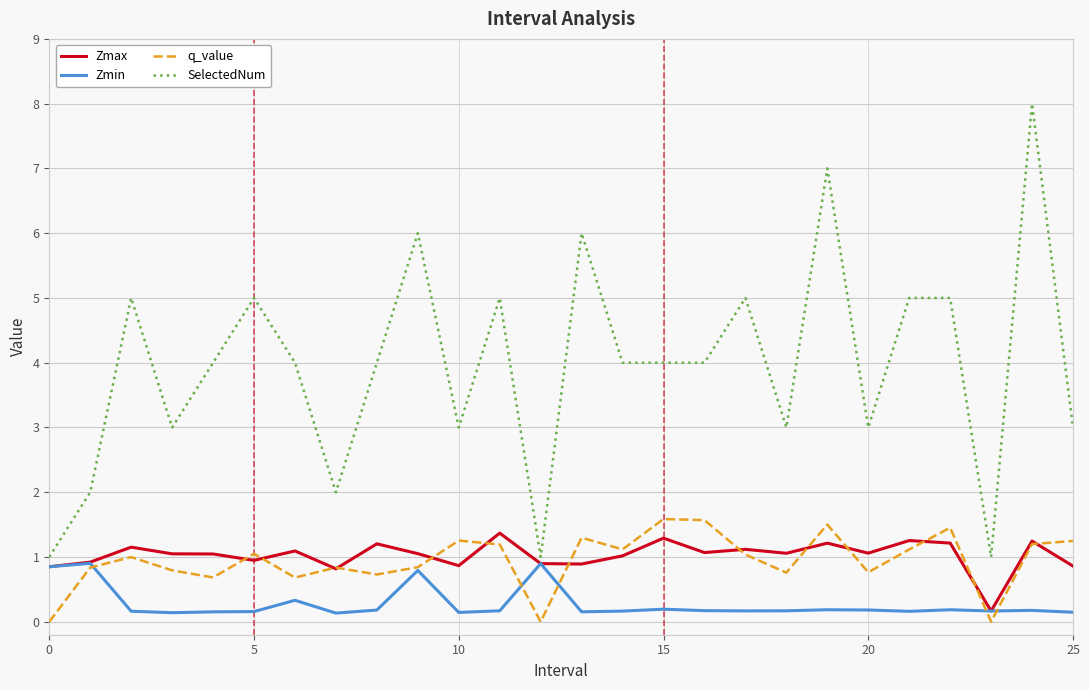

Count the number of data series in this chart.

4